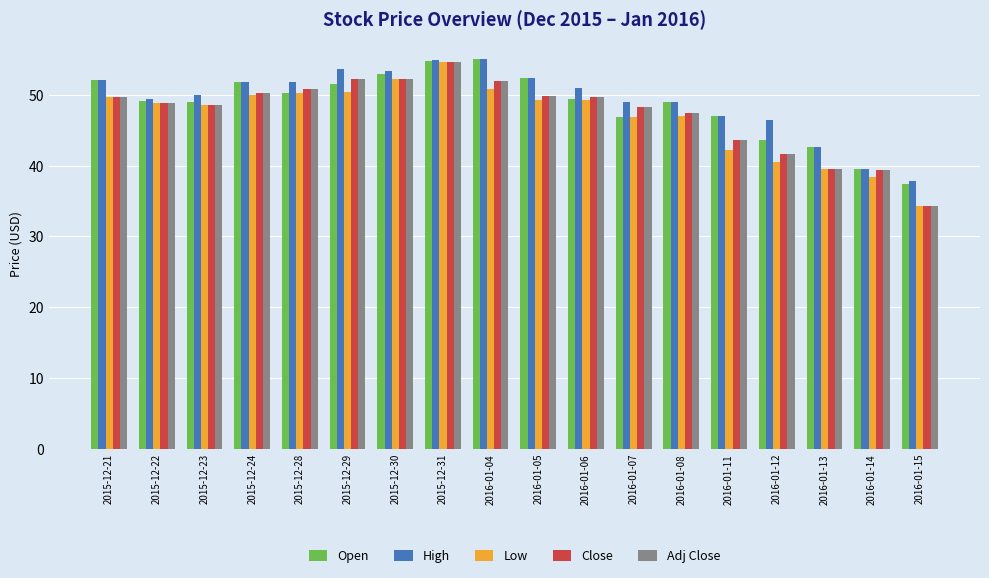

What is the sum of all Close values?

852.9